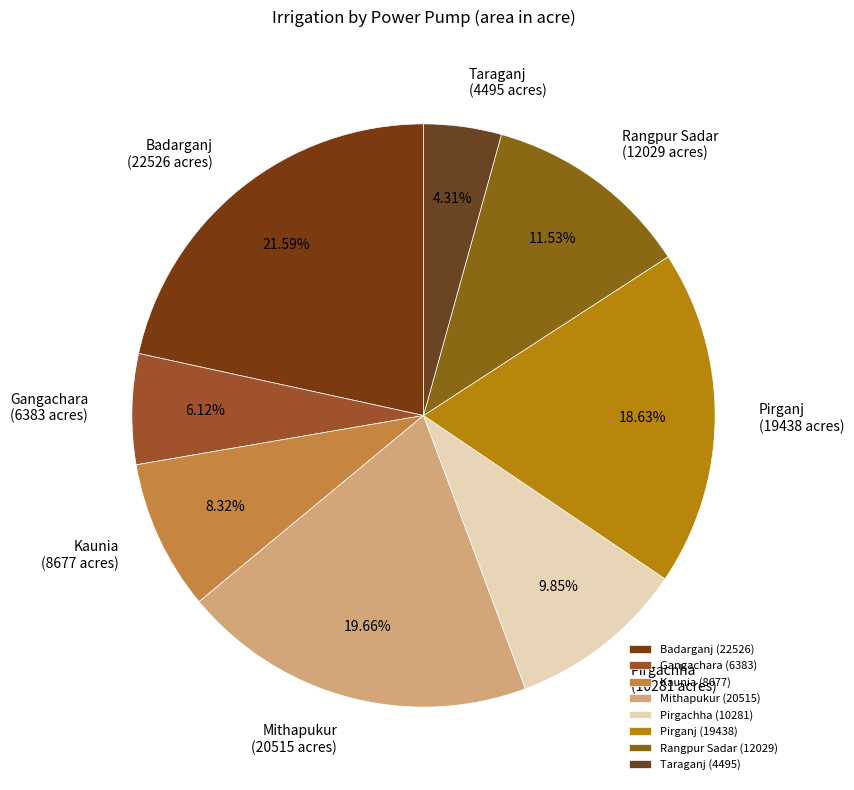

What portion of the pie excludes Rangpur Sadar?

88.5%